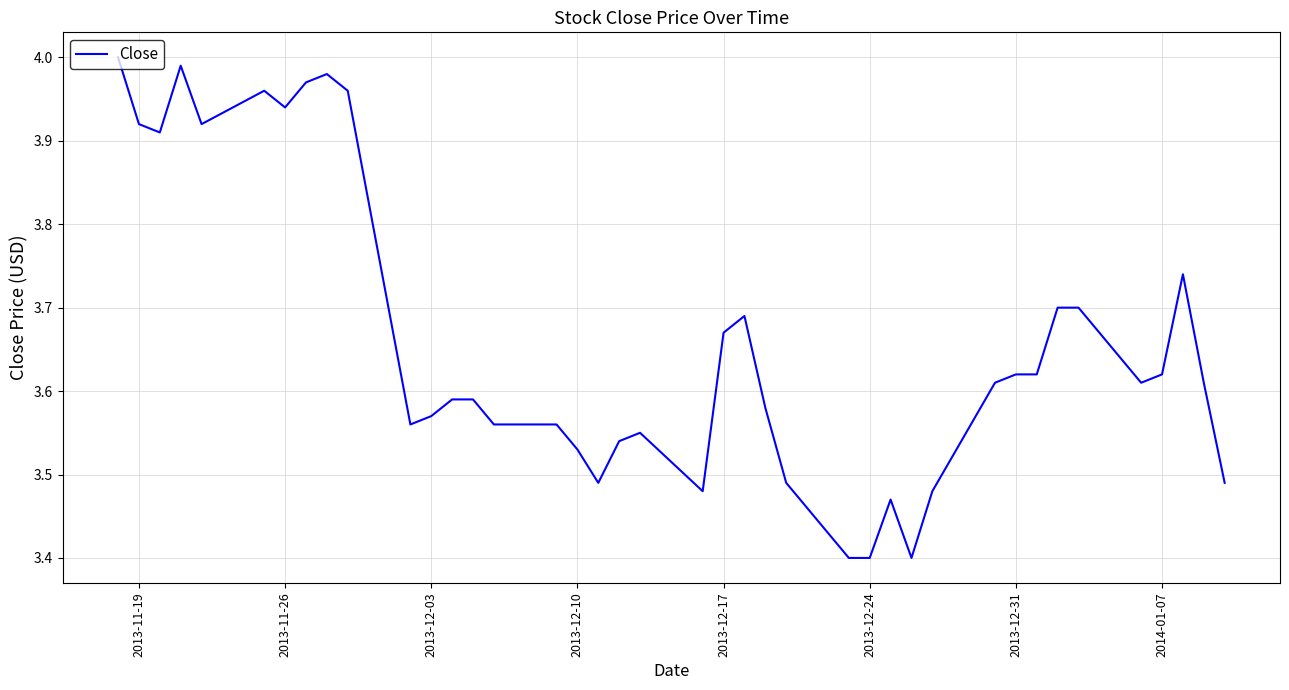

What is the difference between the maximum and minimum values?

0.6